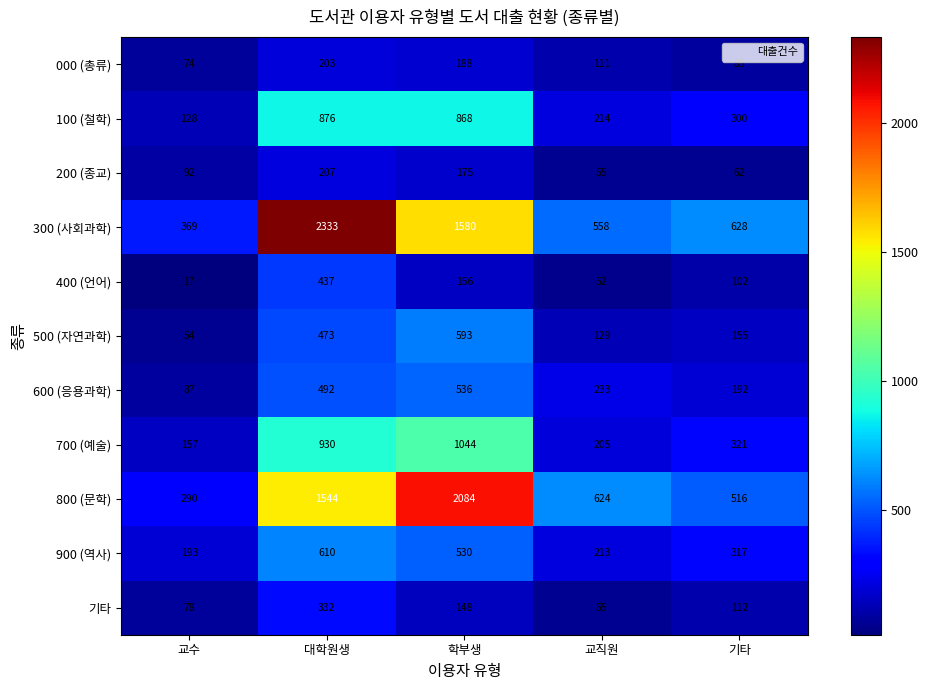

At which category is the sum across all series the highest?

대학원생